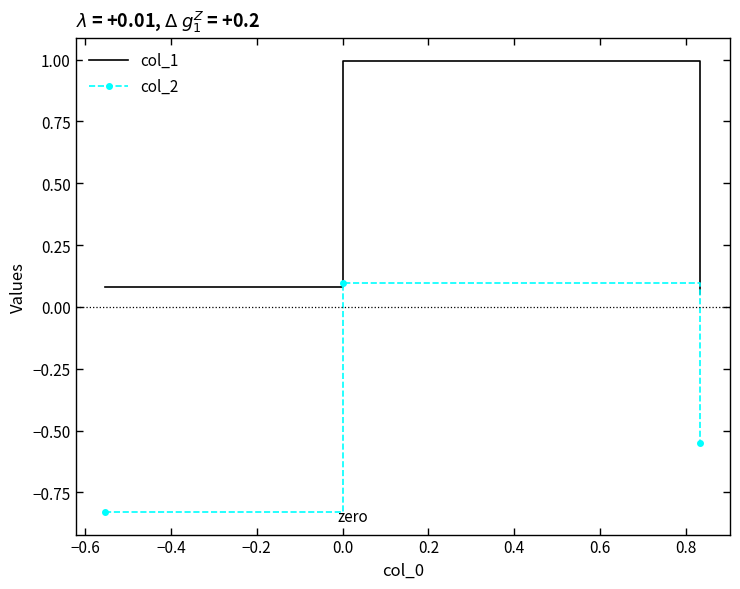

What is the difference between the maximum and minimum values in the col_1 series?

0.9